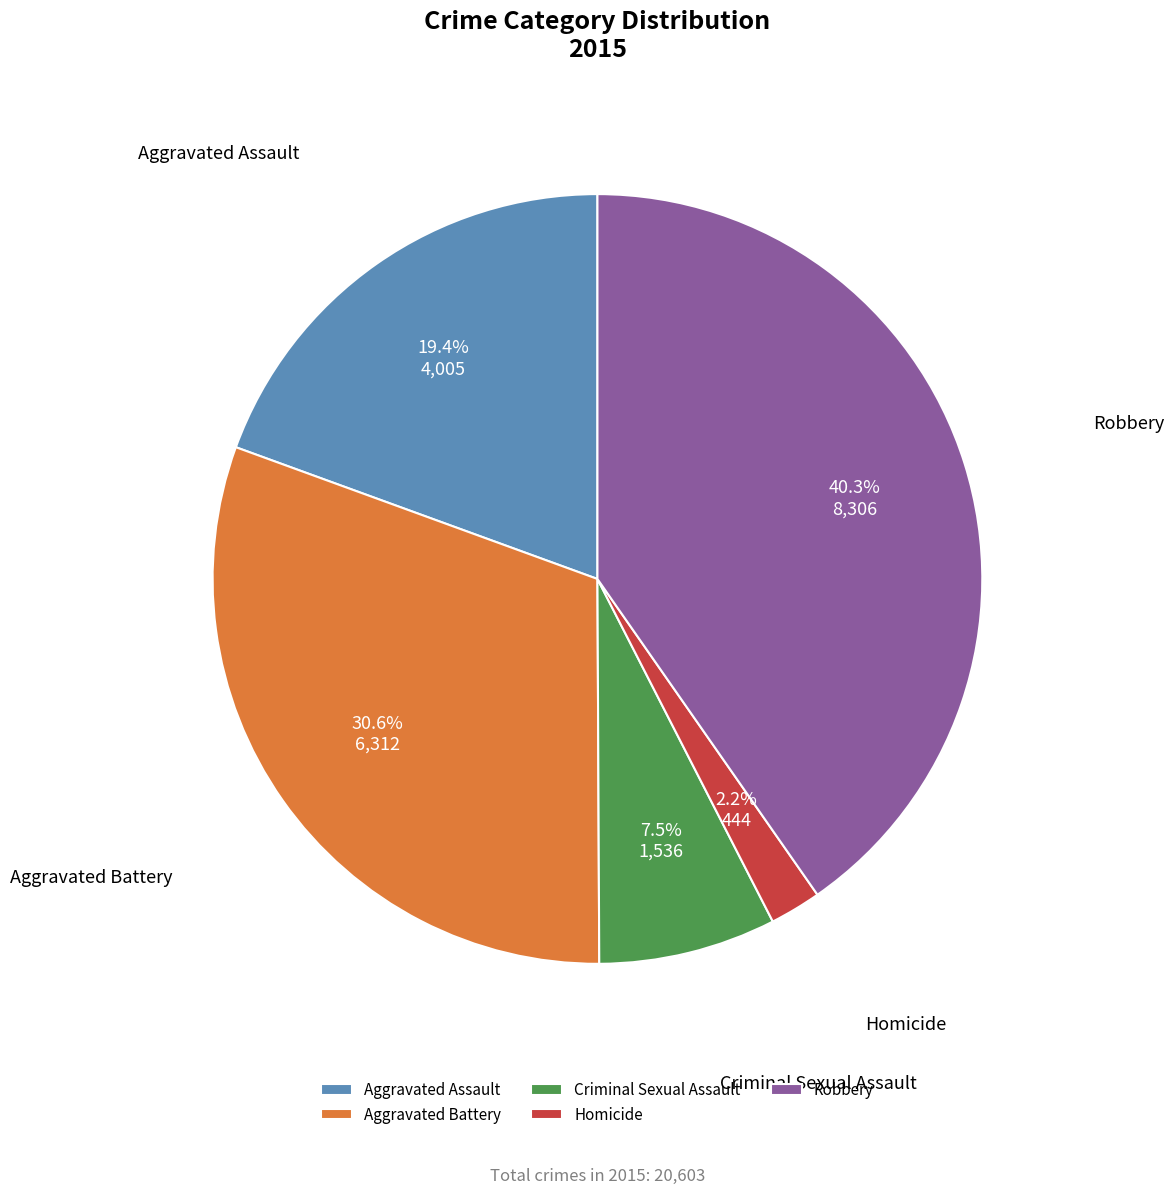

To the nearest percent, what is the combined percentage of Robbery and Homicide?

42%